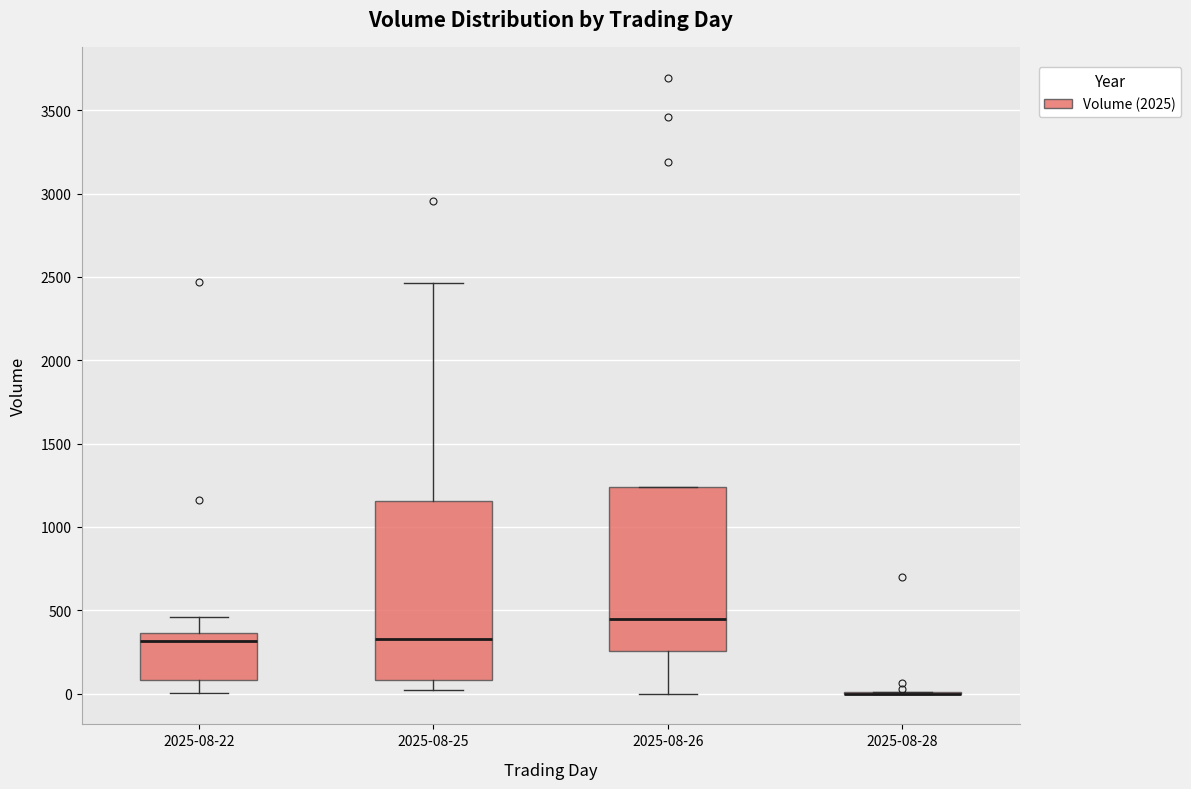

Reading left to right, transcribe this box plot: for each box, give where its median line is, the range the box spans, and where its two whiskers end, as read against the y-axis. The values are not printed on the chart, so give them approximately, as read against the axis.

2025-08-22: median 300, box 100 to 350, whiskers 0 to 450
2025-08-25: median 350, box 100 to 1150, whiskers 0 to 2450
2025-08-26: median 450, box 250 to 1250, whiskers 0 to 1250
2025-08-28: box collapsed to a line at 0, whiskers 0 to 0